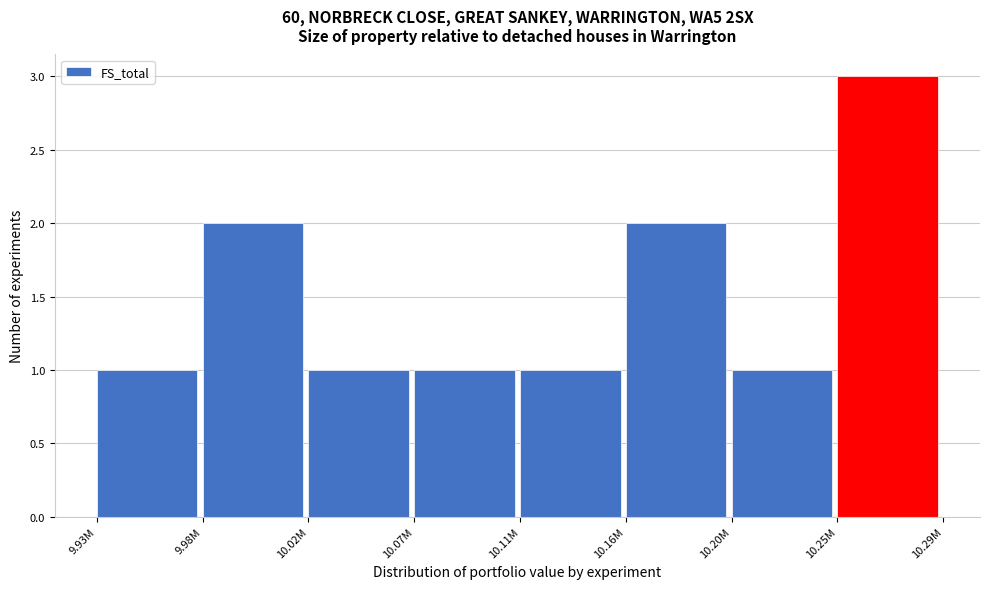

Reading left to right, extract all data points from this chart.

9.93M=1	9.98M=2	10.02M=1	10.07M=1	10.11M=1	10.16M=2	10.20M=1	10.25M=3